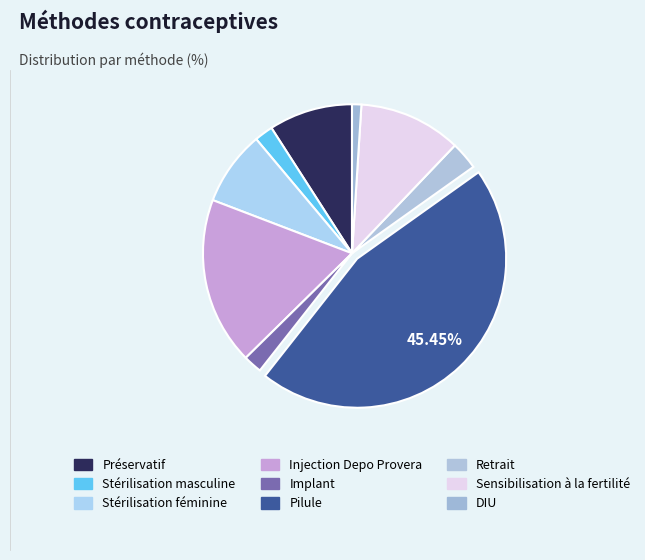

To the nearest percent, what is the difference between the largest and smallest slice percentages?

44%